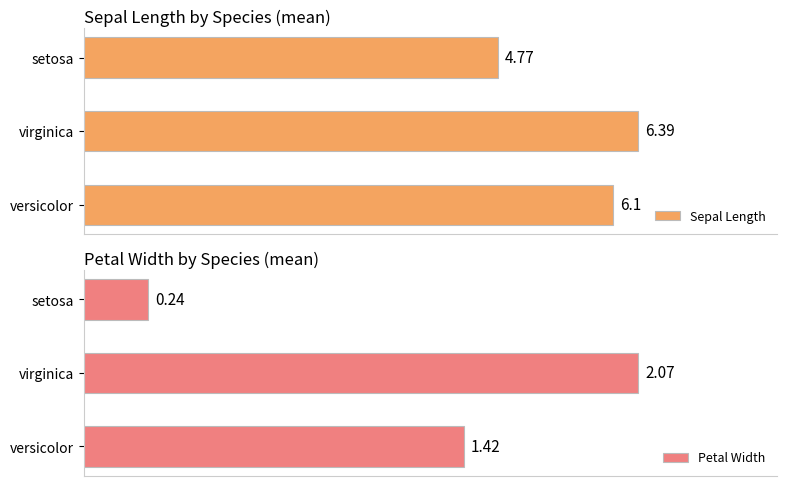

At how many categories does at least one series exceed 0?

3